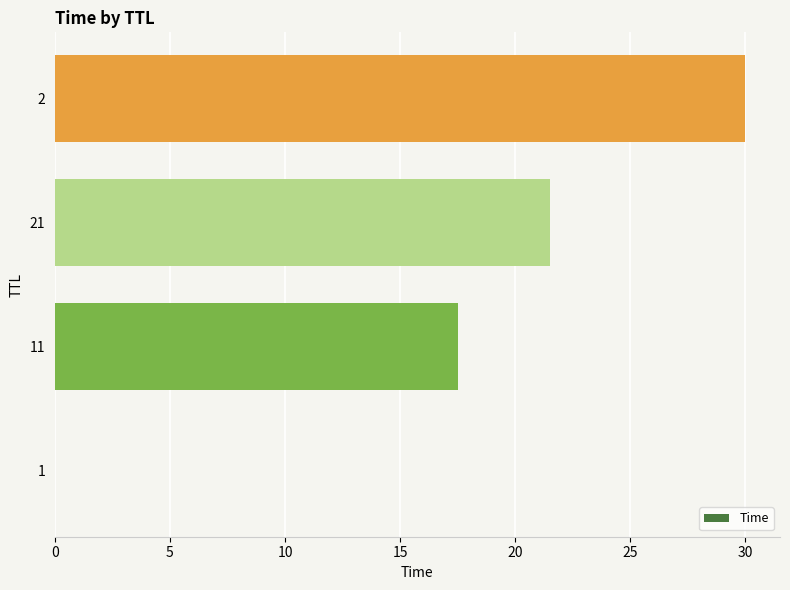

What is the approximate value at 2?

30.0